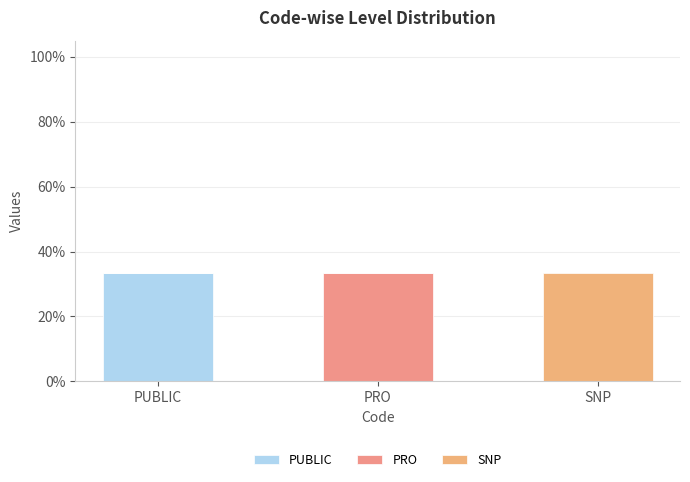

What is the total value across all series at PUBLIC?

33.3